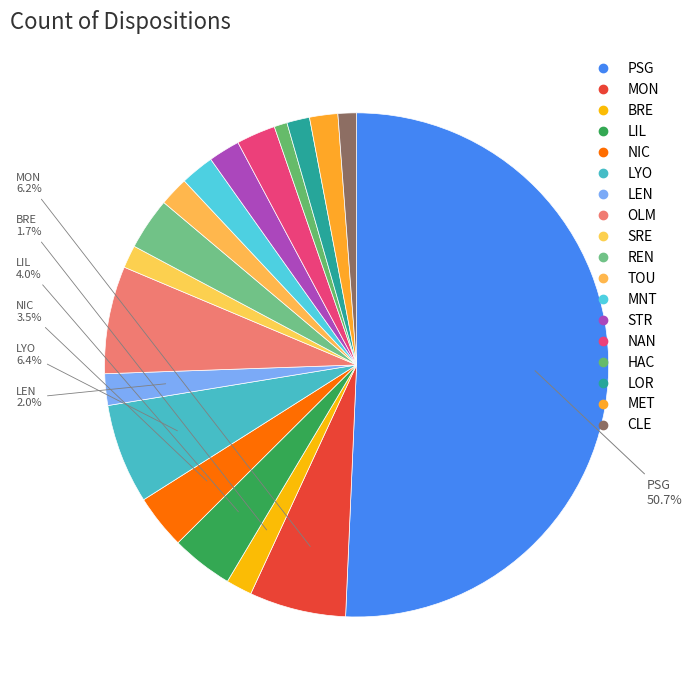

Is the sum of HAC and MNT greater than half?

No